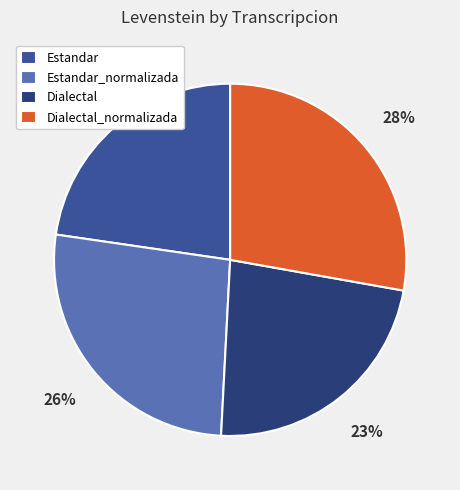

Approximately how many times larger is the value at Dialectal compared to Estandar_normalizada?

0.9